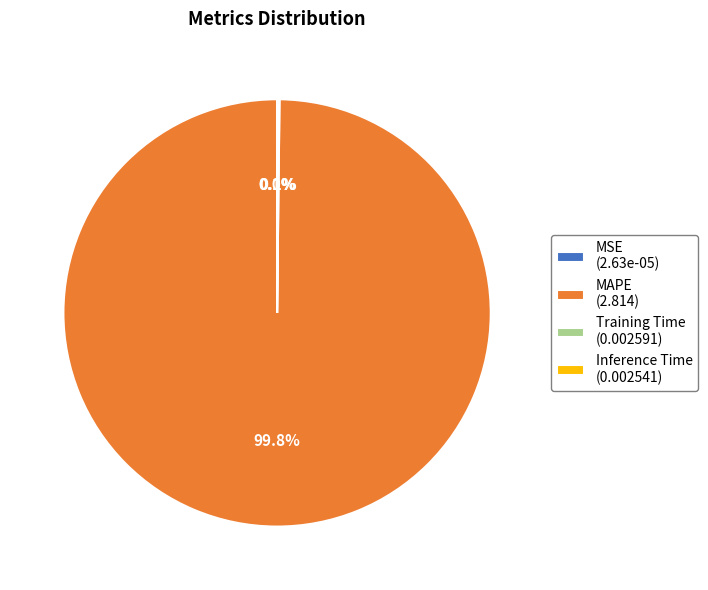

Does any single category account for the majority?

Yes